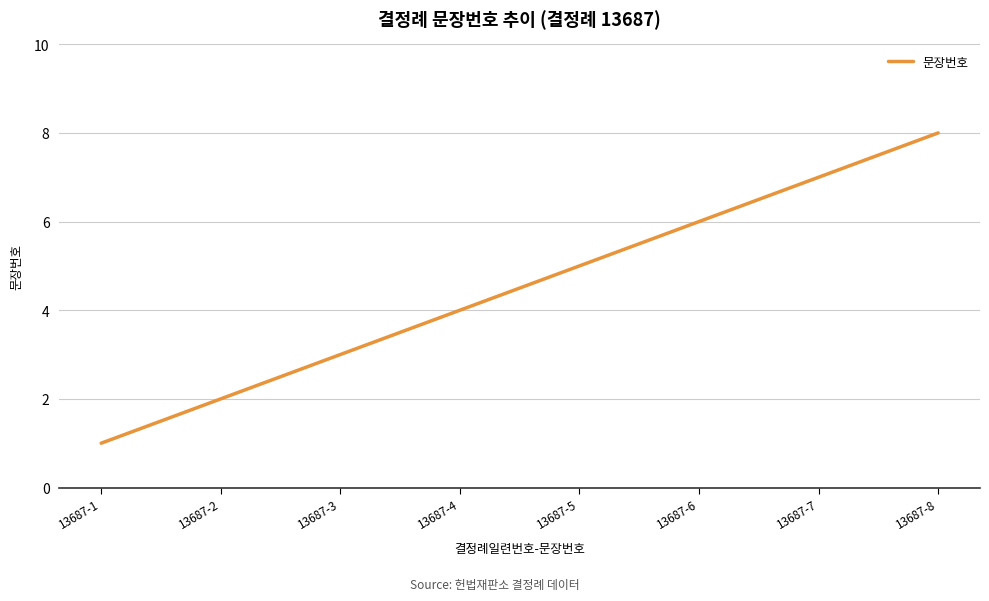

At which label is the value closest to 4?

13687-4